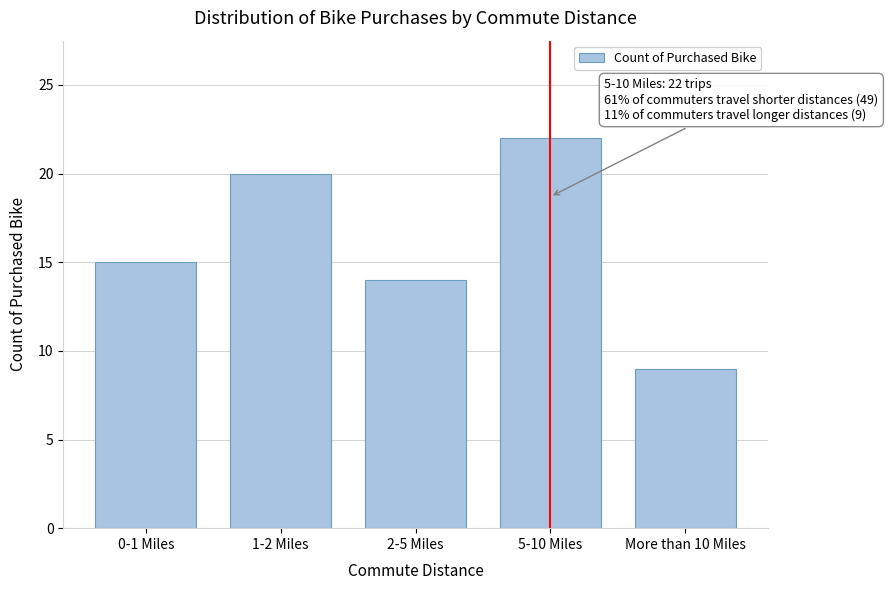

Reading left to right, what are all the values shown in this chart?

15	20	14	22	9